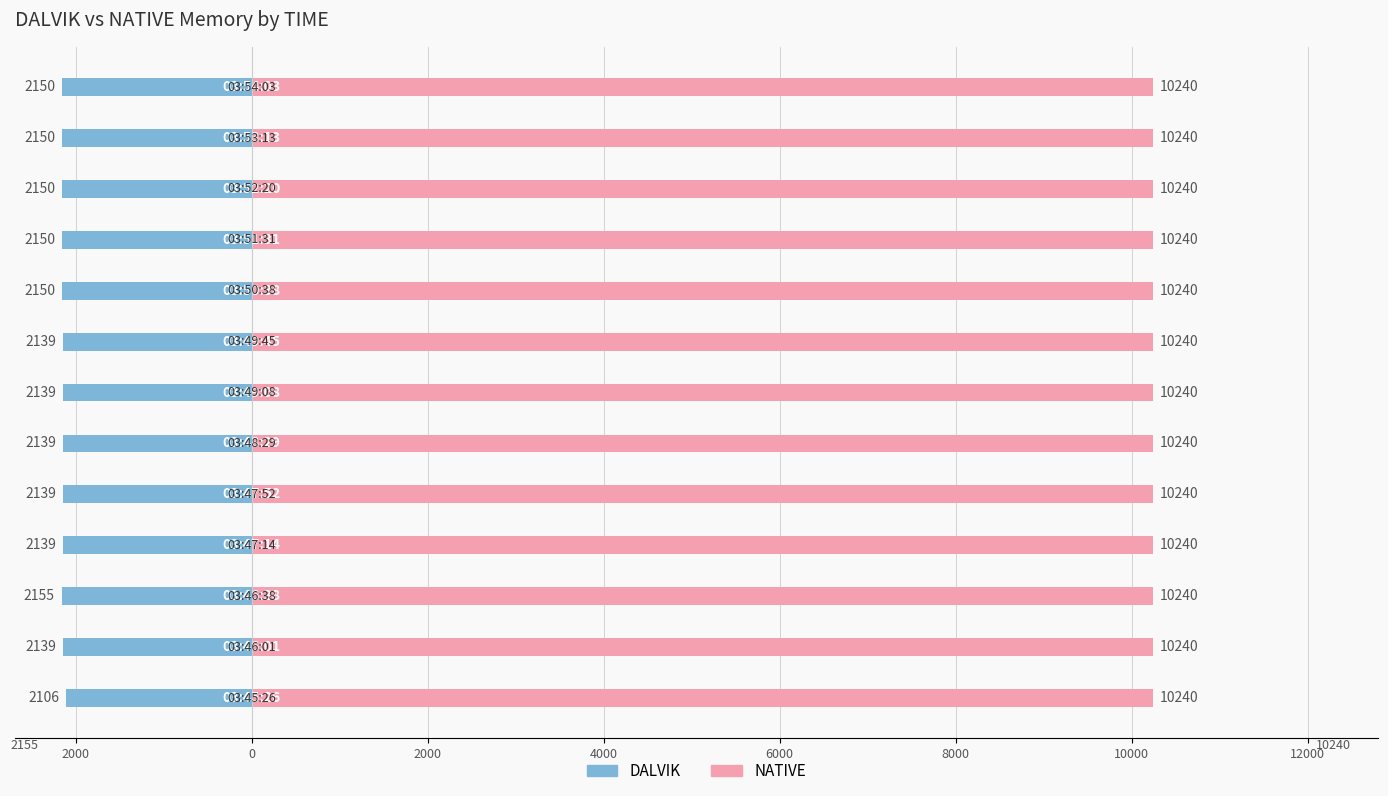

Which series has the widest spread of values?

DALVIK